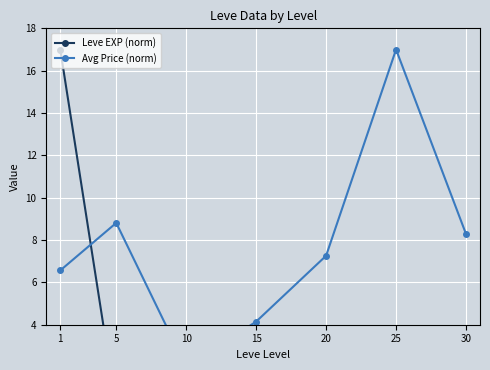

List the series in order of their peak value, lowest first.

Leve EXP (norm), Avg Price (norm)